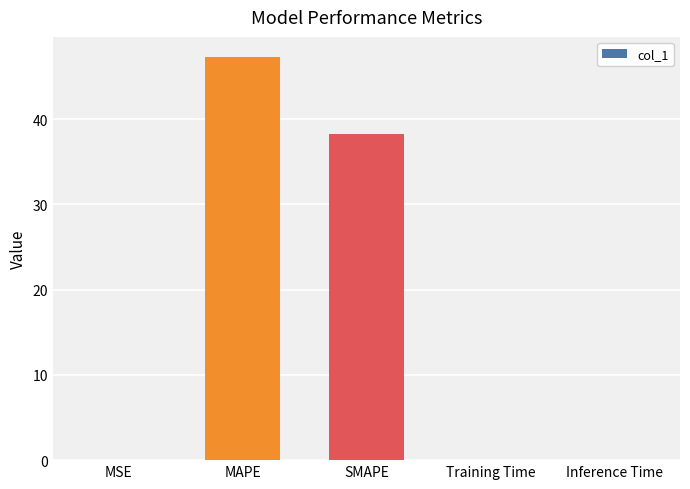

True or false: the data shows 0.0 at Training Time.

True